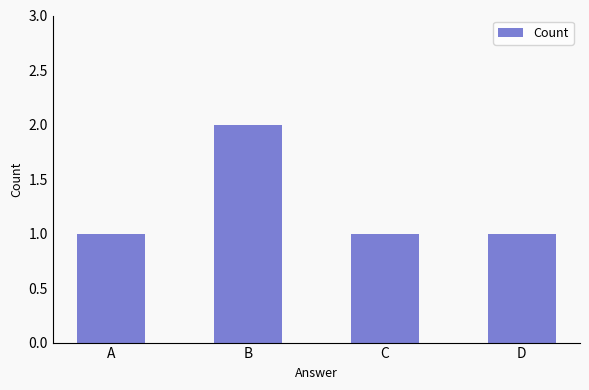

The chart shows a value of 1 at A. True or false?

True